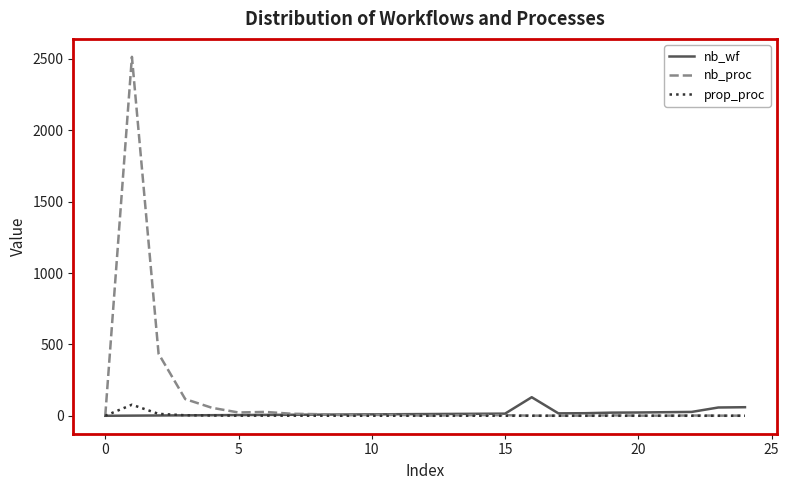

What is the maximum value shown in the chart?

2515.0